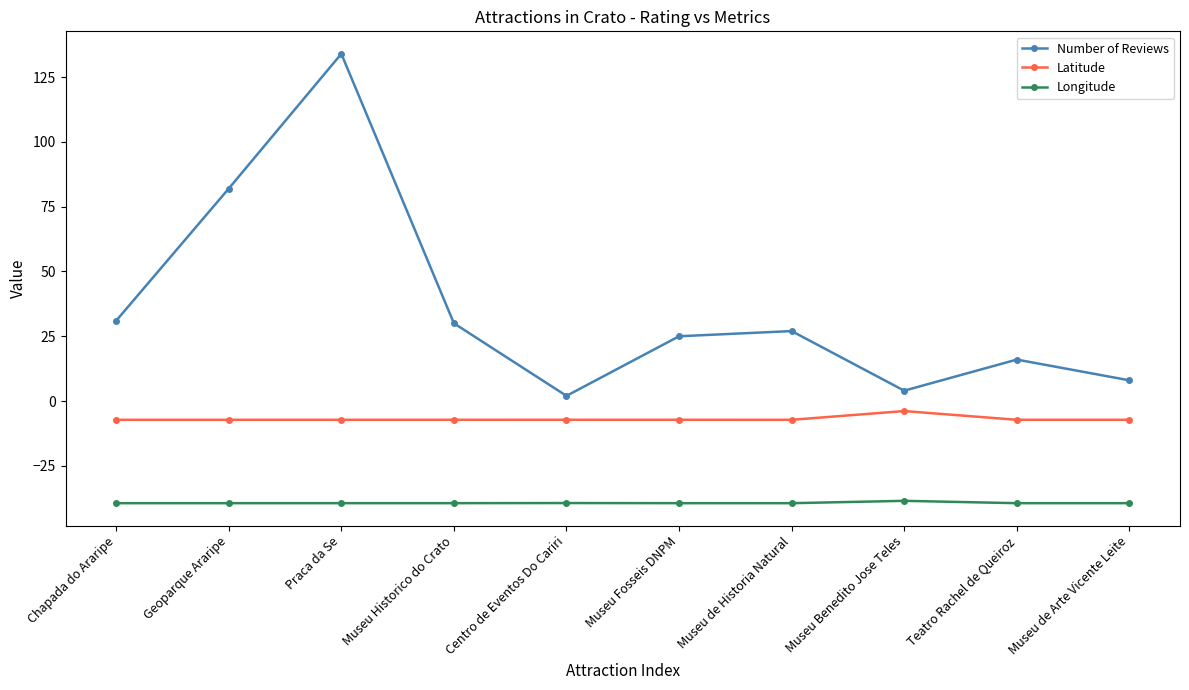

Which label corresponds to the largest value in the chart?

Praca da Se